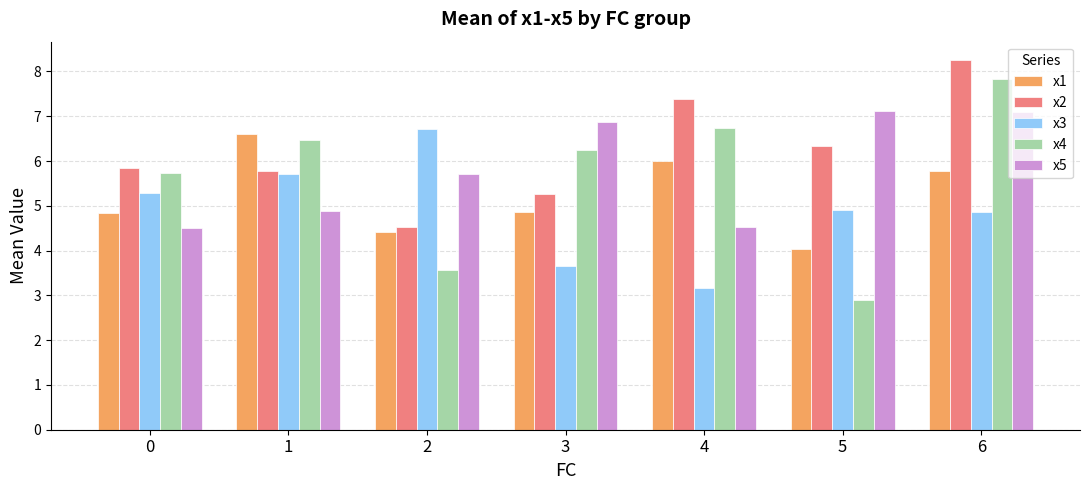

Which series has the largest total across all categories?

x2